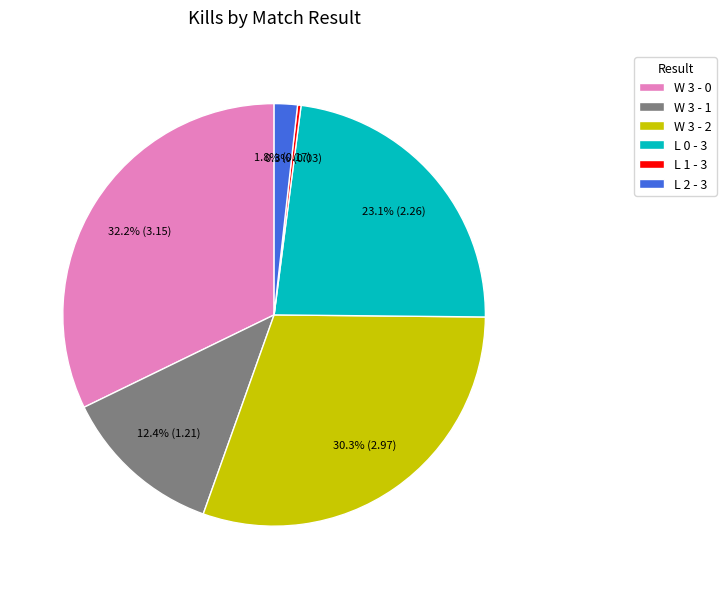

What is the largest slice in the pie chart?

W 3 - 0